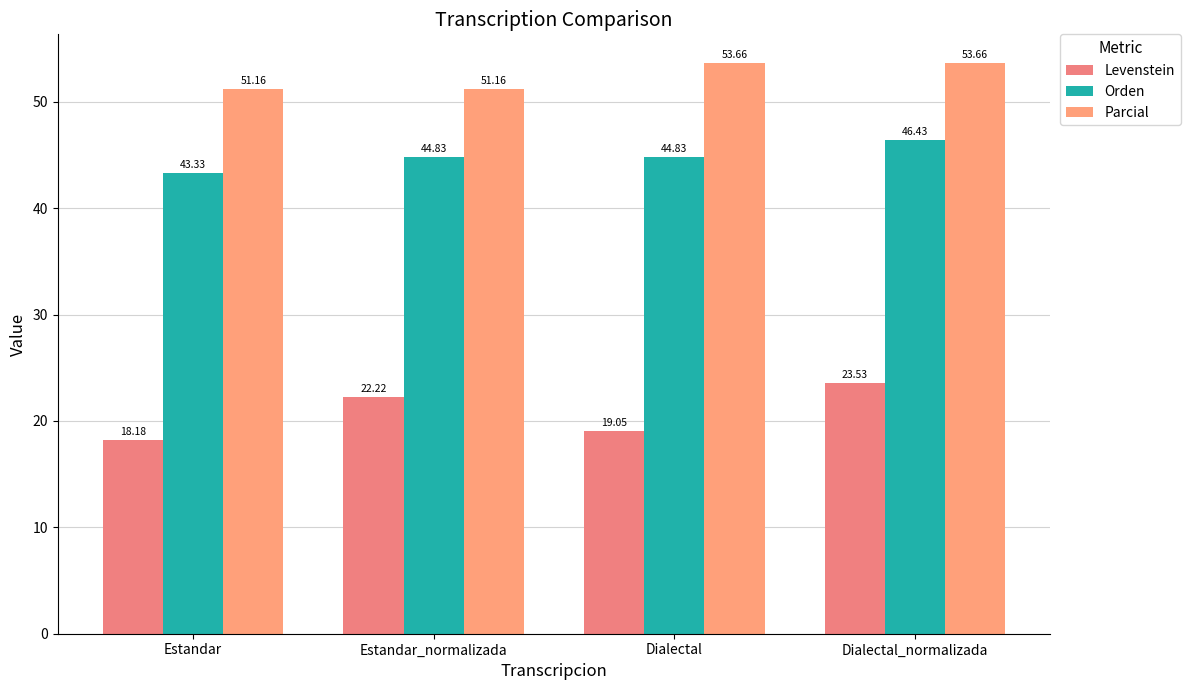

Between Estandar and Dialectal, which series saw the biggest shift?

Parcial